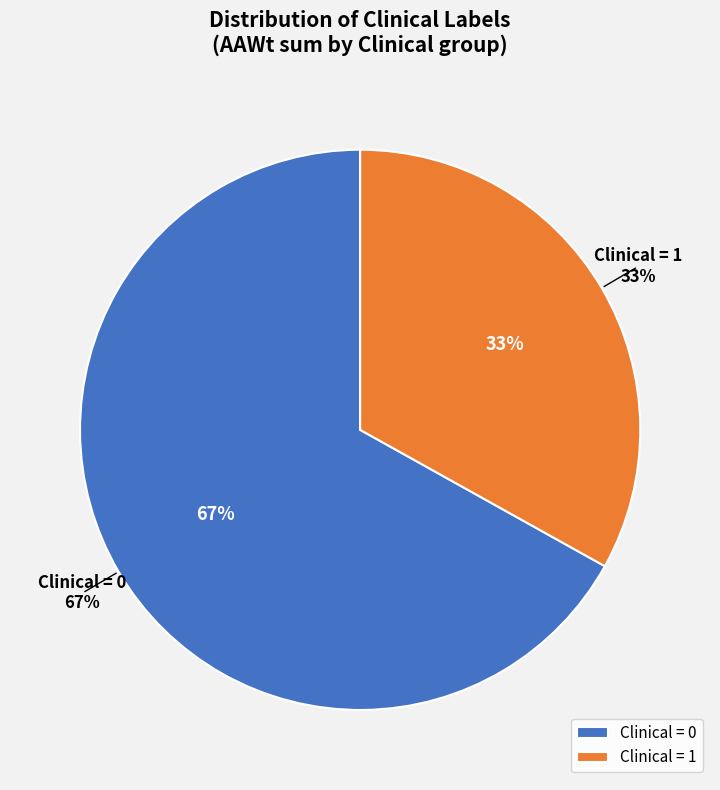

Combined, what portion of the pie is Clinical=0 and Clinical=1?

100.0%